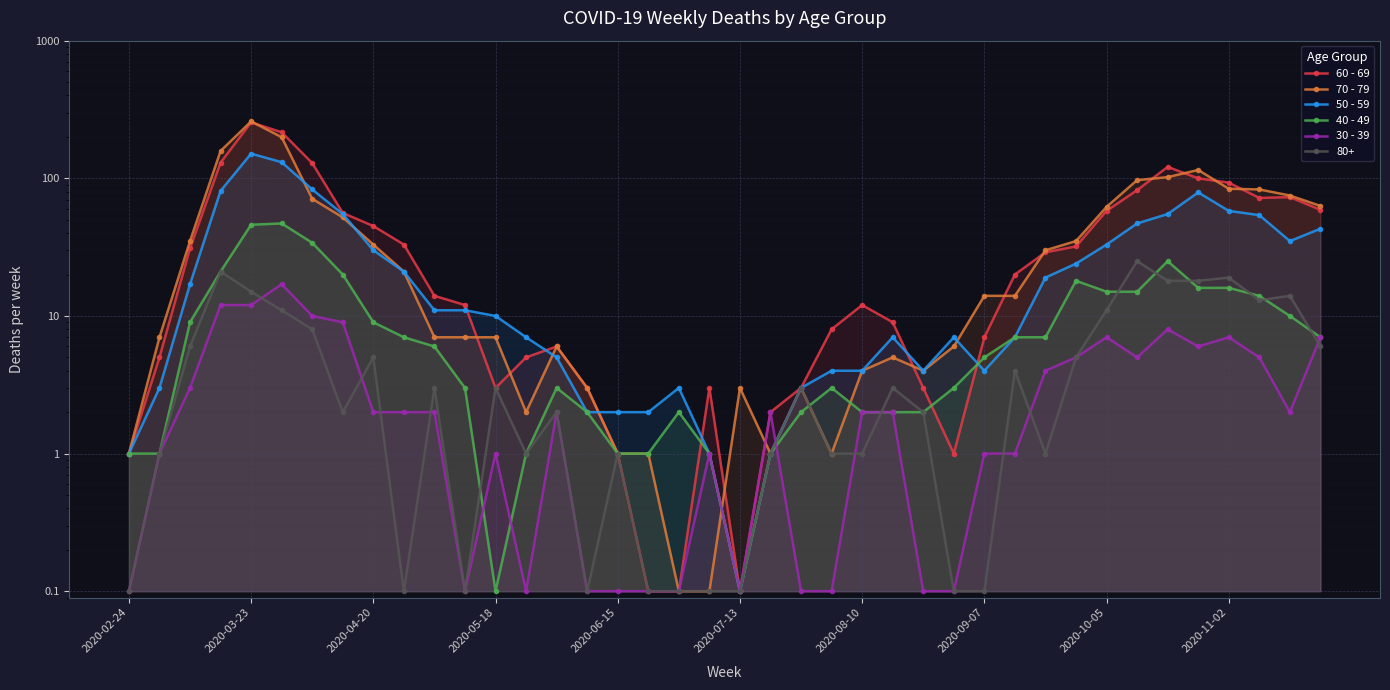

Reading right to left, list all the values displayed in this chart.

60 - 69: 59.0	73.0	72.0	93.0	100.0	121.0	82.0	58.0	32.0	29.0	20.0	7.0	1.0	3.0	9.0	12.0	8.0	3.0	2.0	0.1	3.0	0.1	0.1	1.0	3.0	6.0	5.0	3.0	12.0	14.0	33.0	45.0	56.0	129.0	216.0	255.0	130.0	31.0	5.0	1.0
70 - 79: 63.0	75.0	83.0	84.0	115.0	102.0	97.0	62.0	35.0	30.0	14.0	14.0	6.0	4.0	5.0	4.0	1.0	3.0	1.0	3.0	0.1	0.1	1.0	1.0	3.0	6.0	2.0	7.0	7.0	7.0	21.0	33.0	52.0	71.0	199.0	259.0	158.0	35.0	7.0	1.0
50 - 59: 43.0	35.0	54.0	58.0	79.0	55.0	47.0	33.0	24.0	19.0	7.0	4.0	7.0	4.0	7.0	4.0	4.0	3.0	1.0	0.1	1.0	3.0	2.0	2.0	2.0	5.0	7.0	10.0	11.0	11.0	21.0	30.0	55.0	83.0	131.0	151.0	81.0	17.0	3.0	1.0
40 - 49: 7.0	10.0	14.0	16.0	16.0	25.0	15.0	15.0	18.0	7.0	7.0	5.0	3.0	2.0	2.0	2.0	3.0	2.0	1.0	0.1	1.0	2.0	1.0	1.0	2.0	3.0	1.0	0.1	3.0	6.0	7.0	9.0	20.0	34.0	47.0	46.0	21.0	9.0	1.0	1.0
30 - 39: 7.0	2.0	5.0	7.0	6.0	8.0	5.0	7.0	5.0	4.0	1.0	1.0	0.1	0.1	2.0	2.0	0.1	0.1	2.0	0.1	1.0	0.1	0.1	0.1	0.1	2.0	0.1	1.0	0.1	2.0	2.0	2.0	9.0	10.0	17.0	12.0	12.0	3.0	1.0	0.1